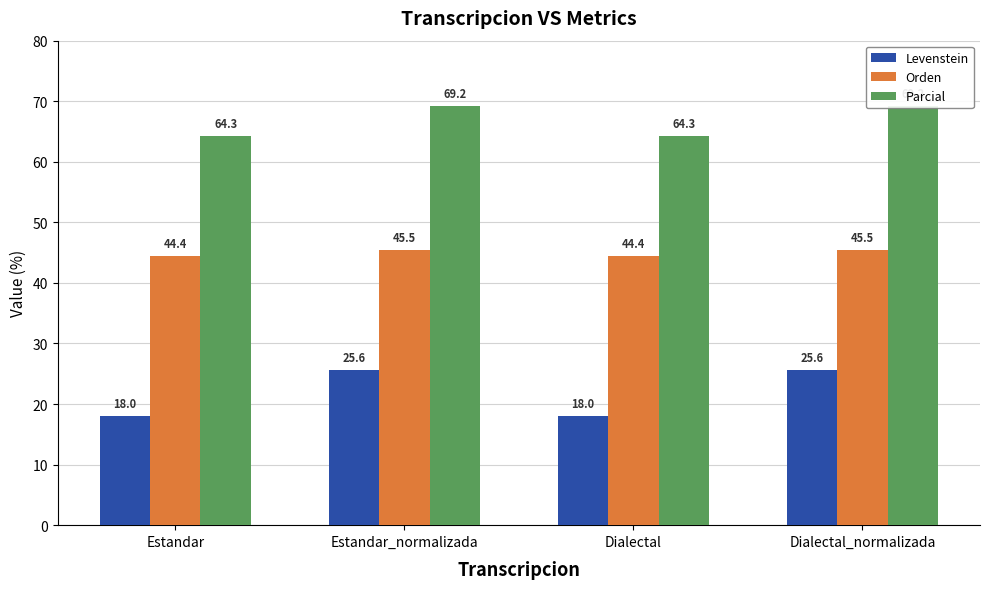

How many categories are shown in the chart?

4